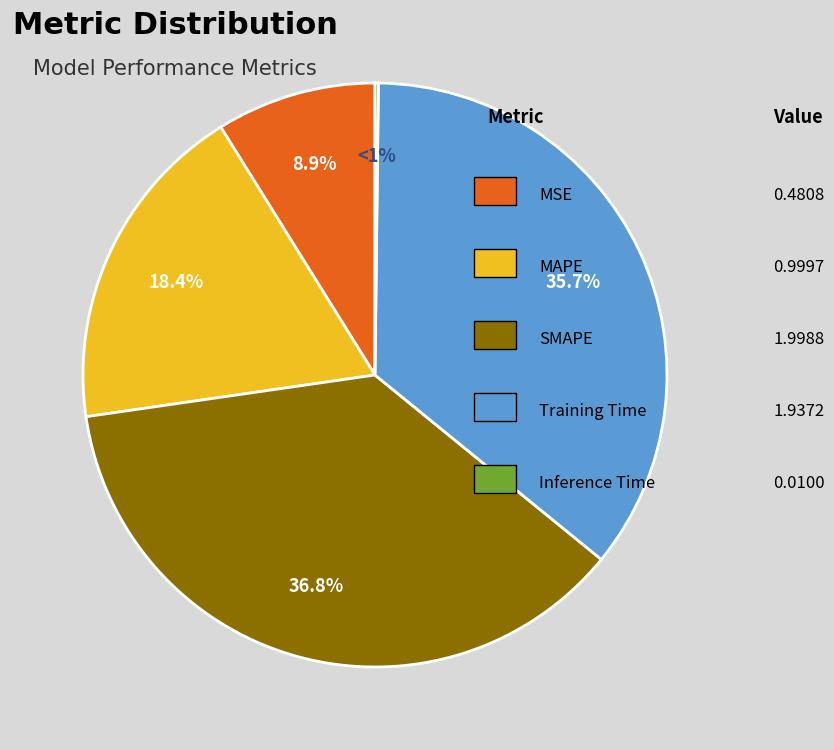

How much of the chart is everything except SMAPE?

63.2%